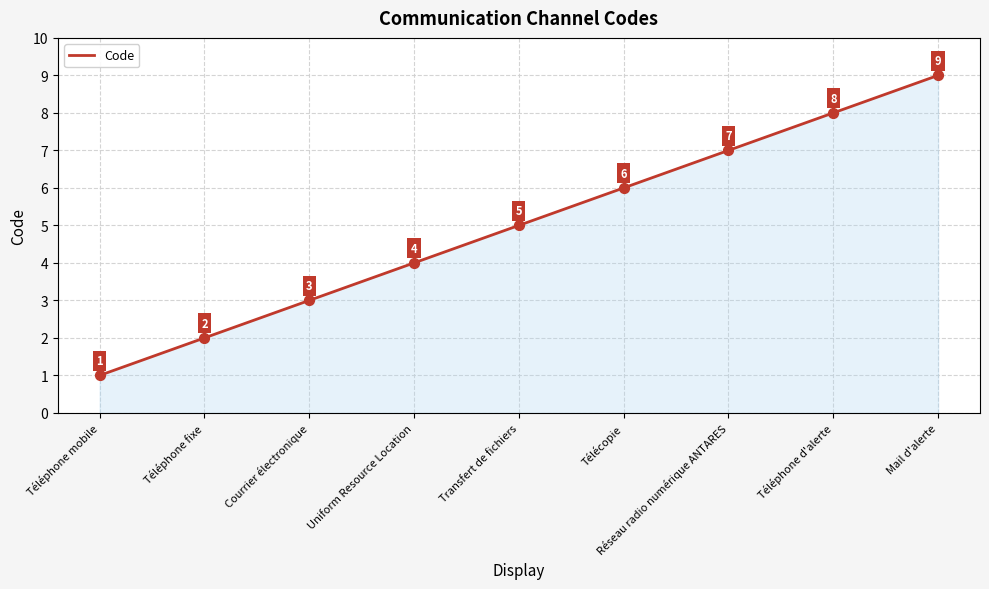

What is the ratio of the value at Réseau radio numérique ANTARES to the value at Téléphone mobile?

7.0